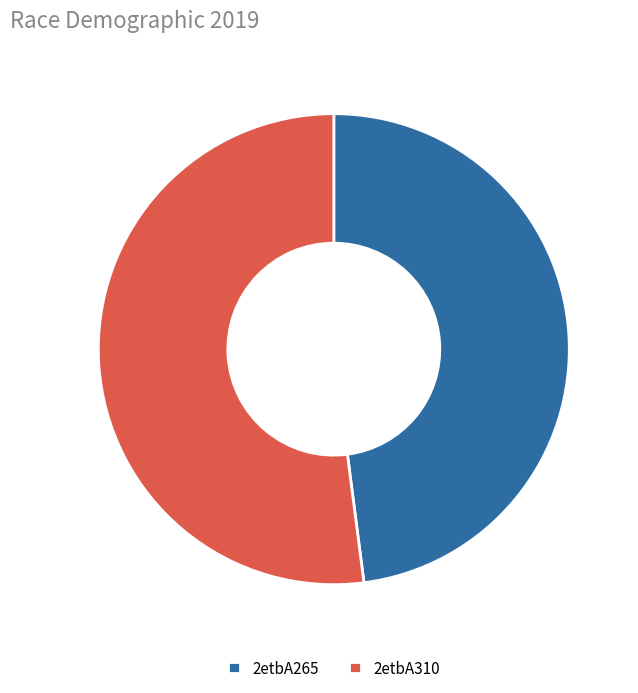

What is the smallest slice in the pie chart?

2etbA265